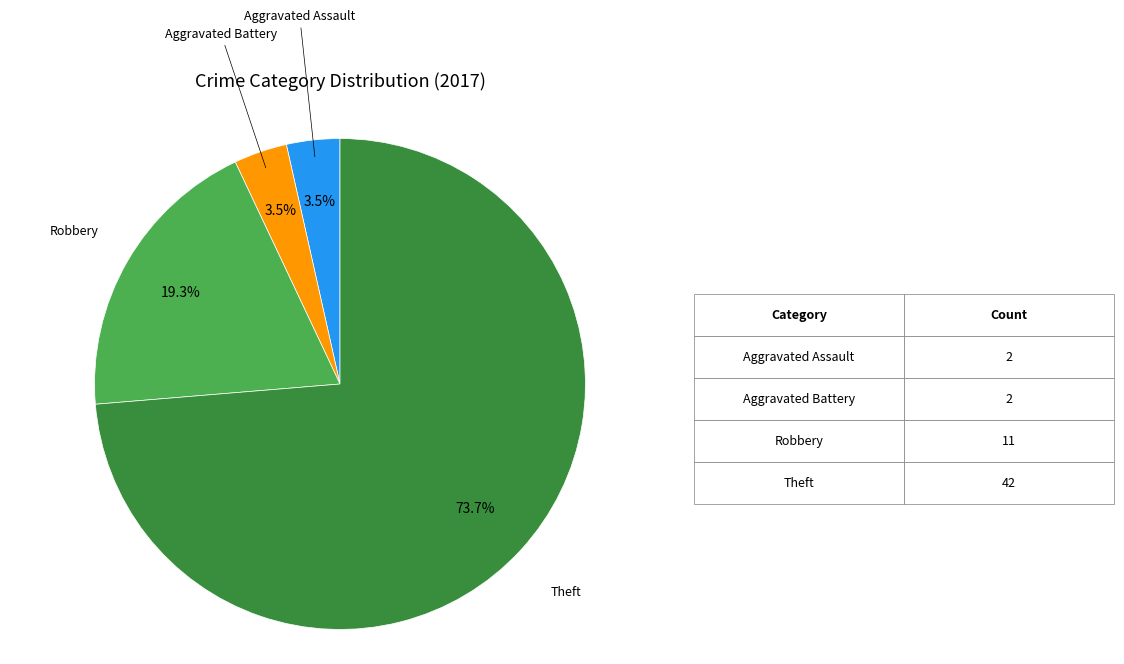

To the nearest percent, what is the difference between the largest and smallest slice percentages?

70%